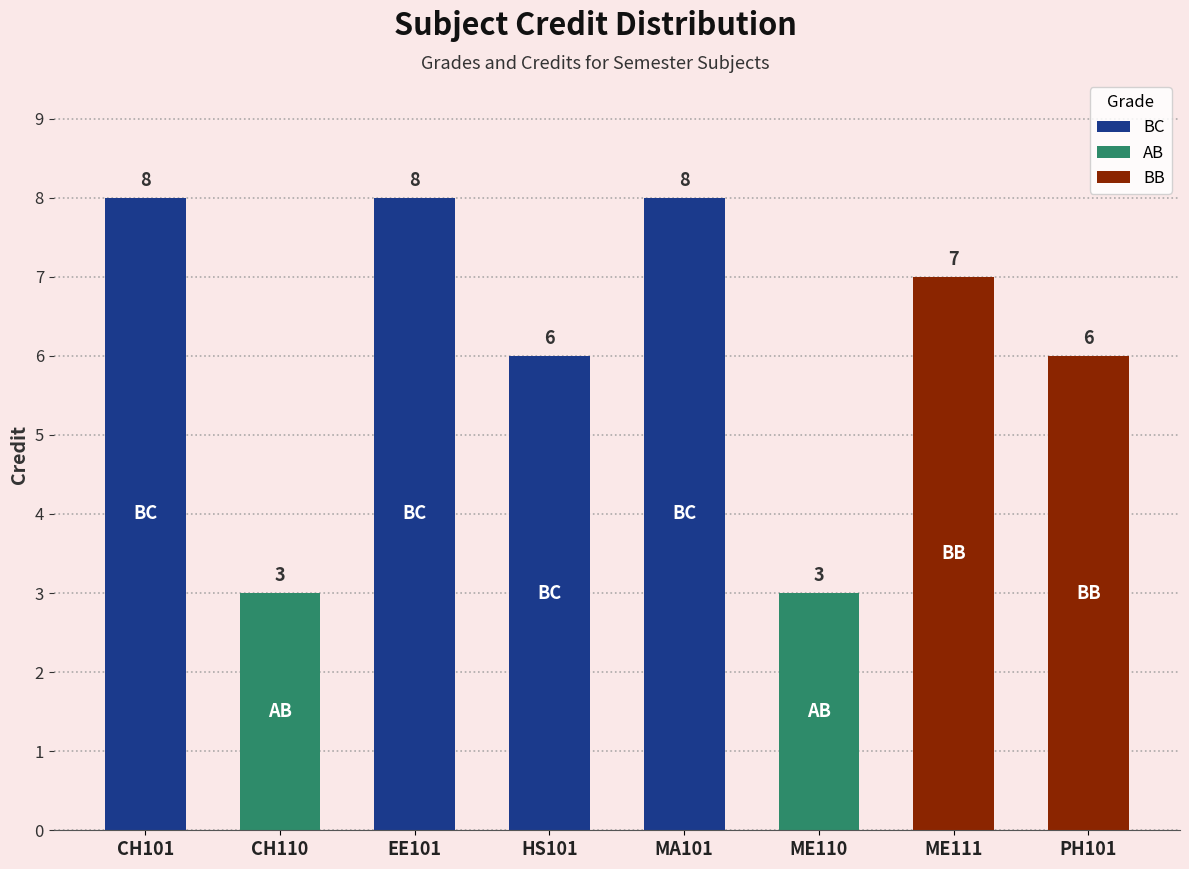

Read the value at CH101.

8